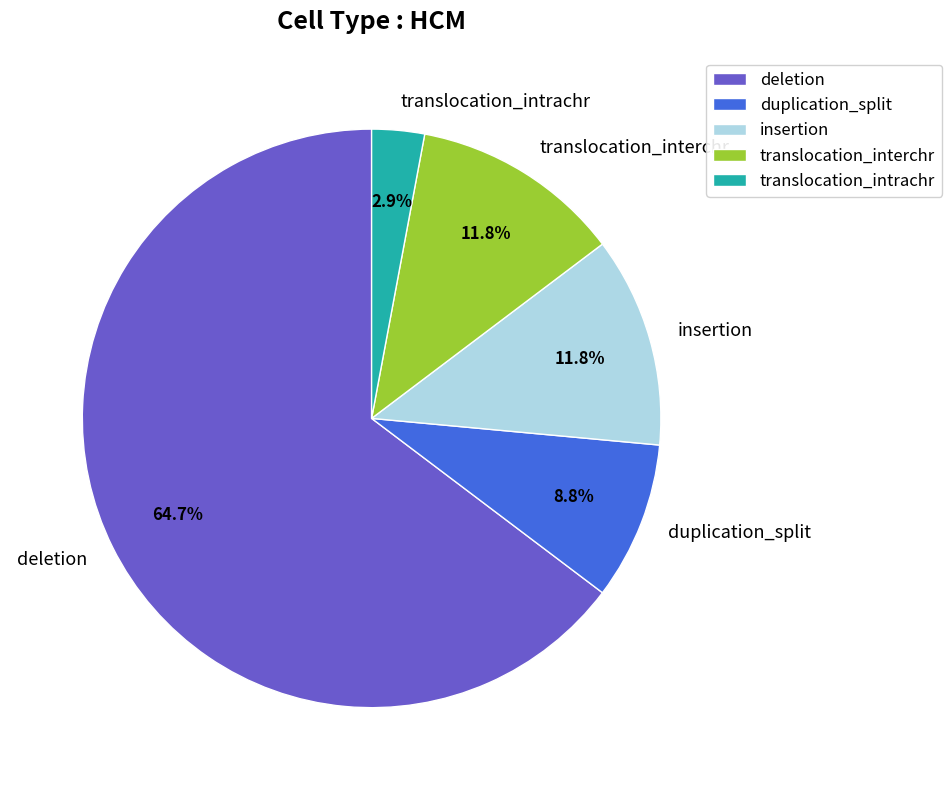

Which category accounts for the majority?

deletion